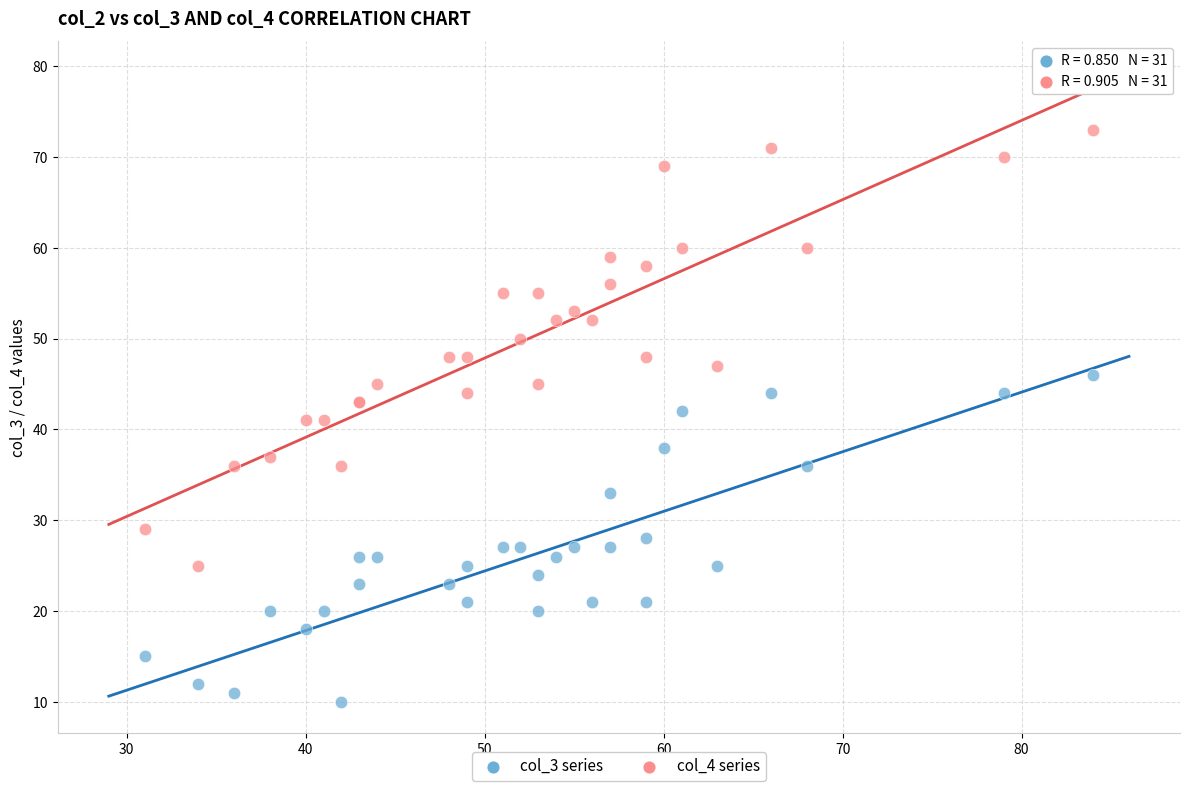

Which series reaches the maximum Y coordinate?

col_4 series